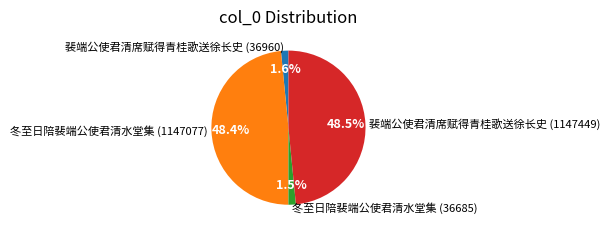

What percentage do 裴端公使君清席赋得青桂歌送徐长史 (36960) and 冬至日陪裴端公使君清水堂集 (1147077) together represent?

50.0%